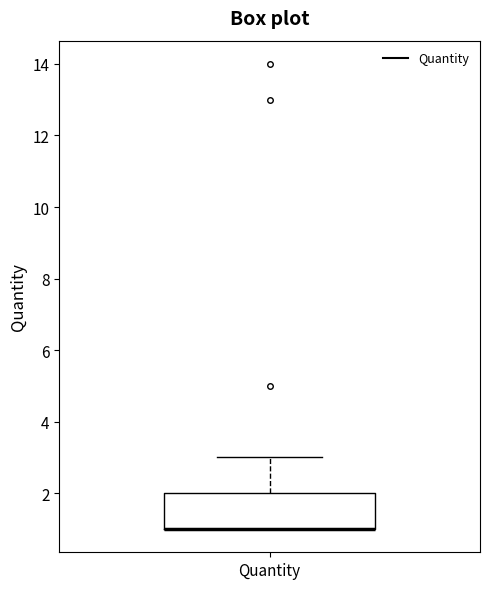

Read this box plot against the y-axis: the position of the median line, the range covered by the box, and the ends of both whiskers. The values are not printed on the chart, so give them approximately, as read against the axis.

median 1 (drawn on the box's lower edge), box 1 to 2, whiskers 1 to 3